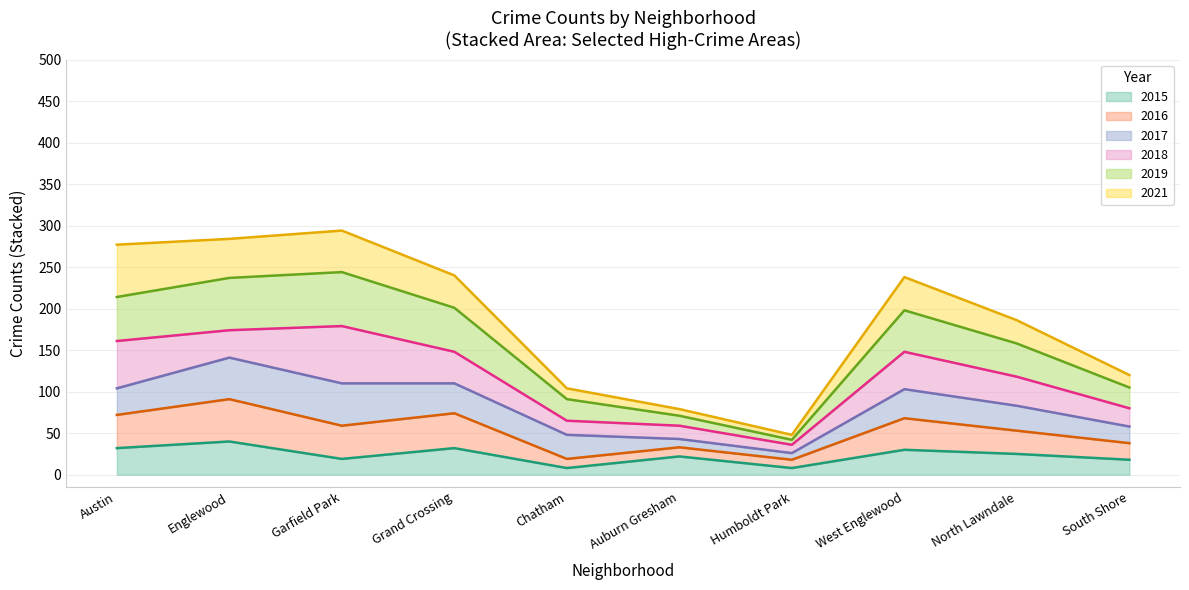

The 2015 series shows 40 at Englewood. True or false?

True